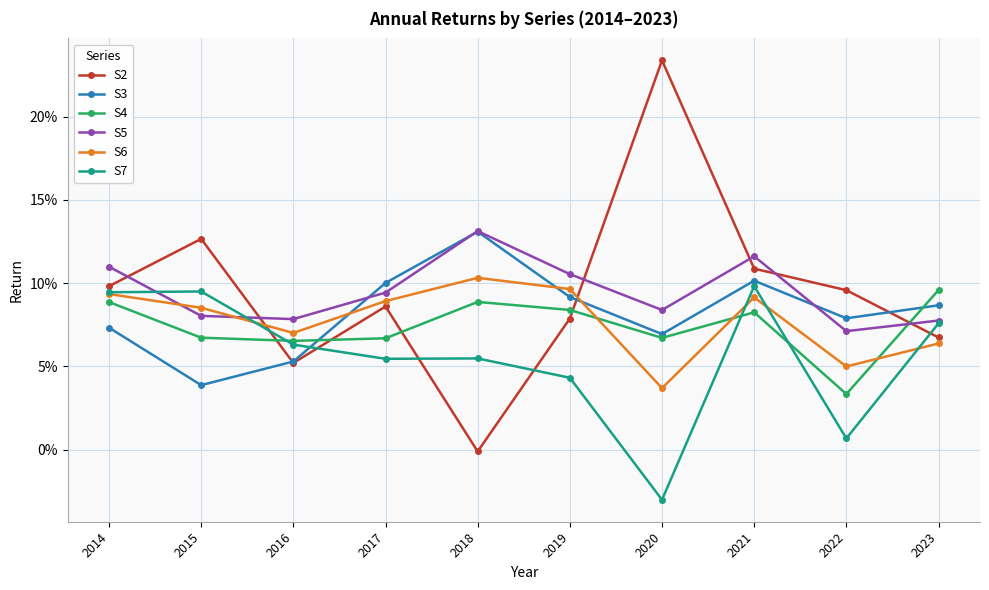

Is this an area chart (filled region under the line)?

No